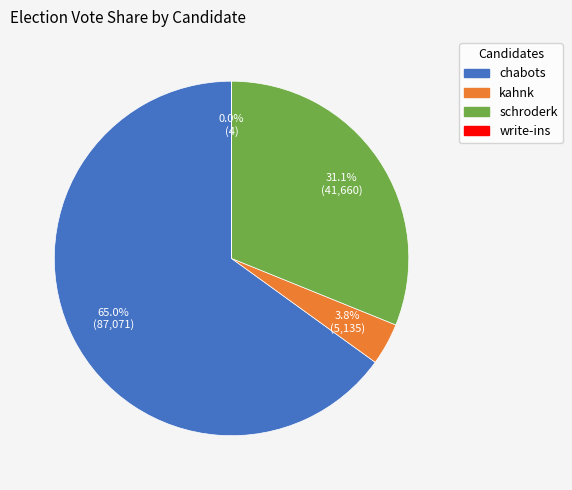

Which slice is the largest?

chabots